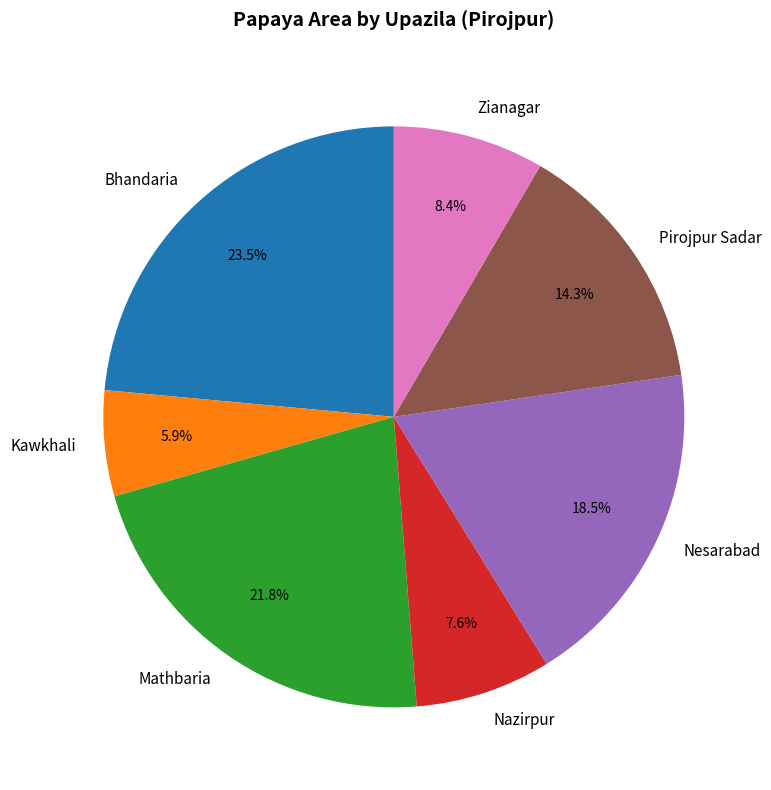

The Zianagar slice represents 8% of the pie. True or false?

True